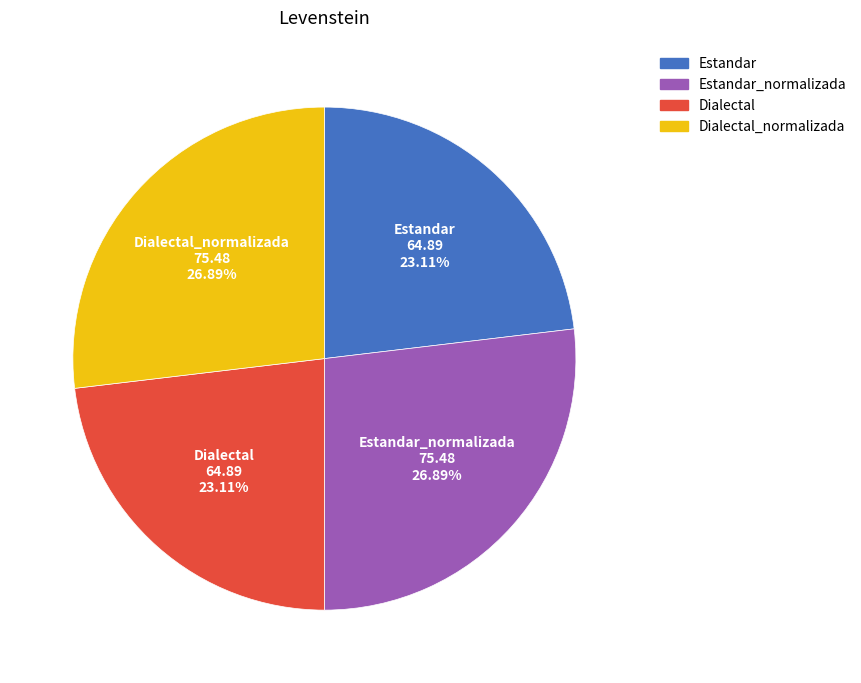

Does any single category account for the majority?

No